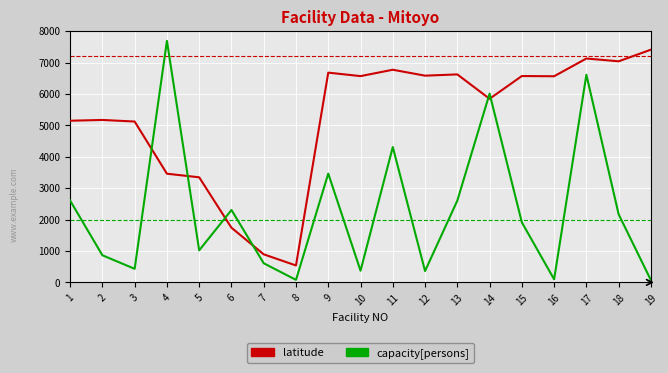

Is this an area chart (filled region under the line)?

No